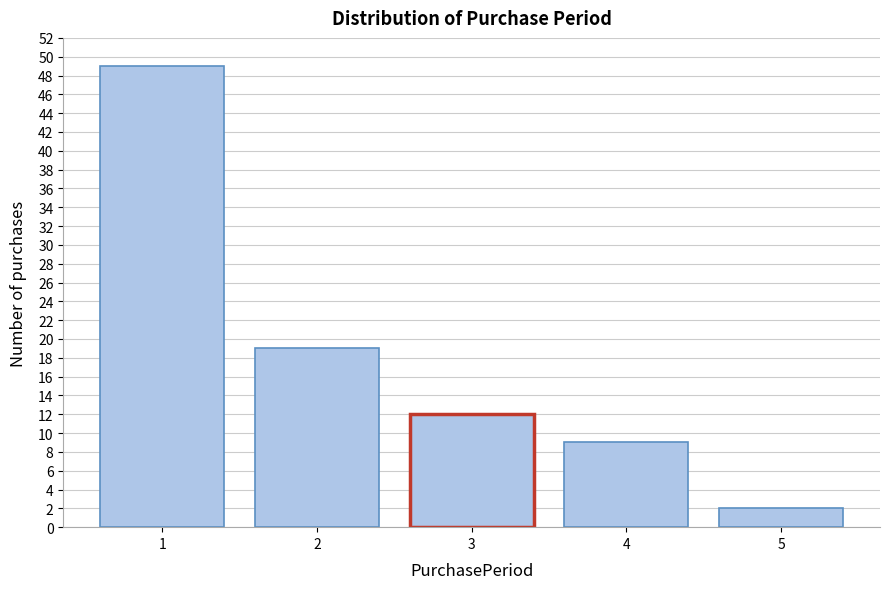

Reading left to right, list all the values displayed in this chart.

1=49	2=19	3=12	4=9	5=2